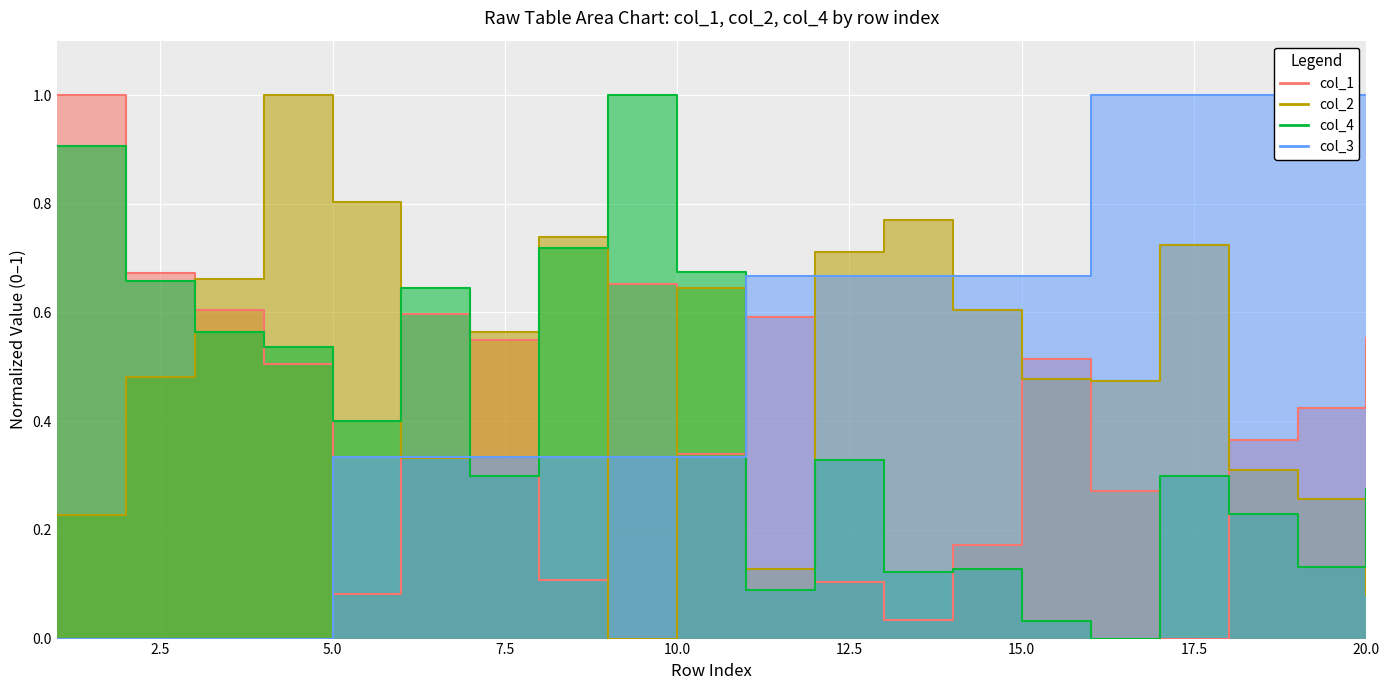

What is the value of the col_1 point at the 15th from the left?

0.5